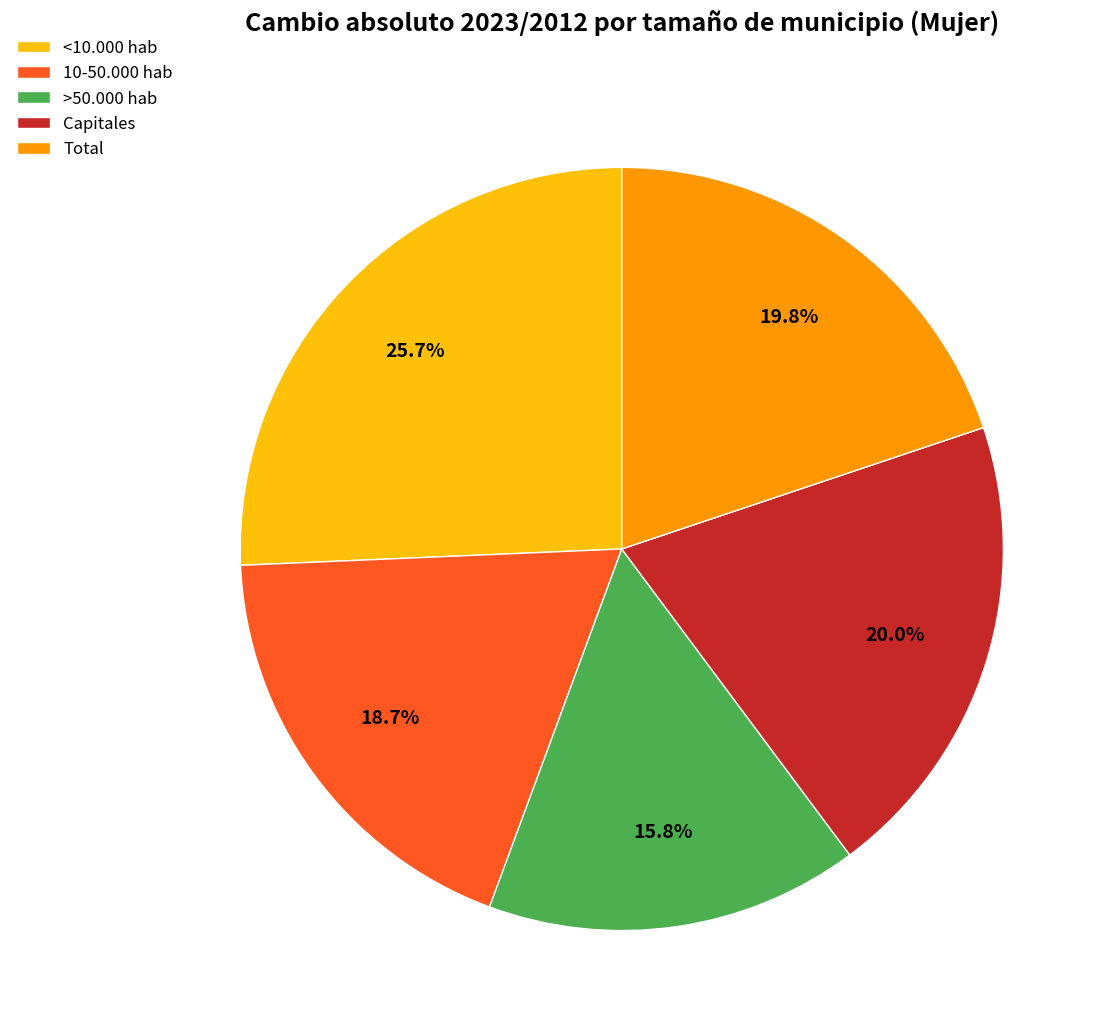

Does Total represent more than half of the total?

No